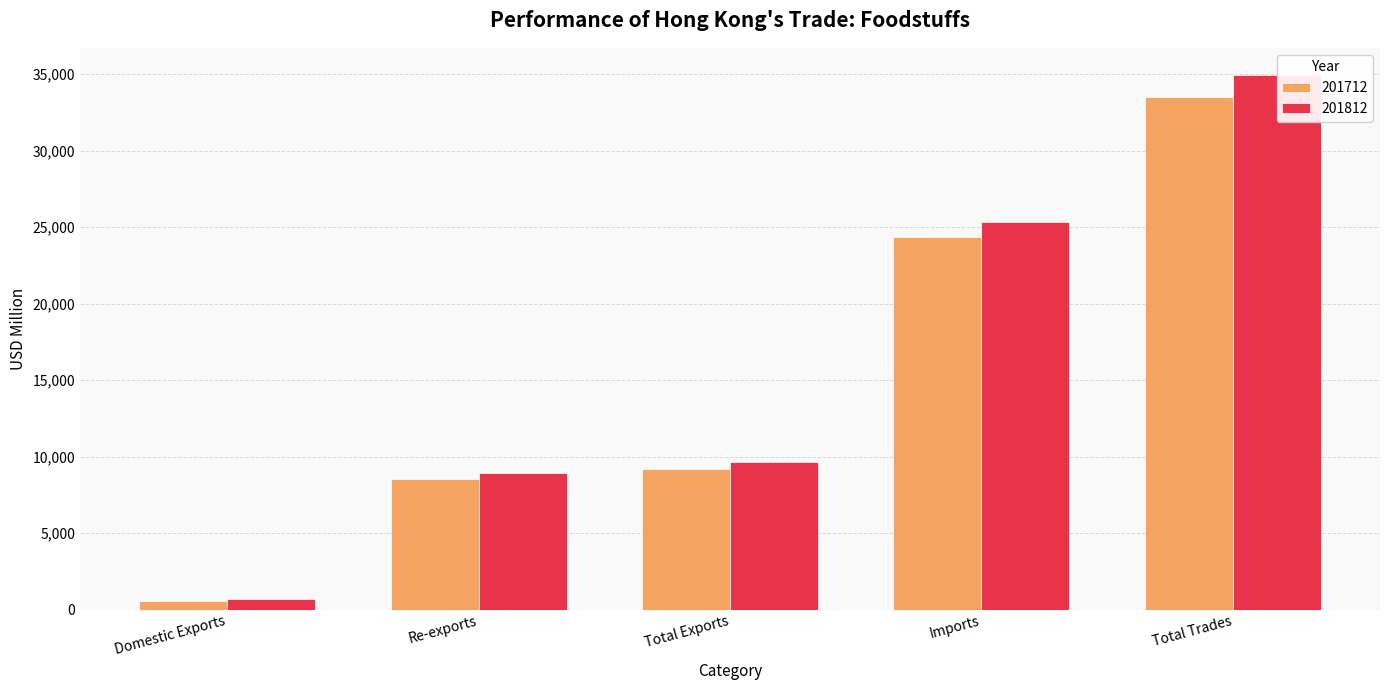

At which label does 201812 first exceed 9646?

Total Exports